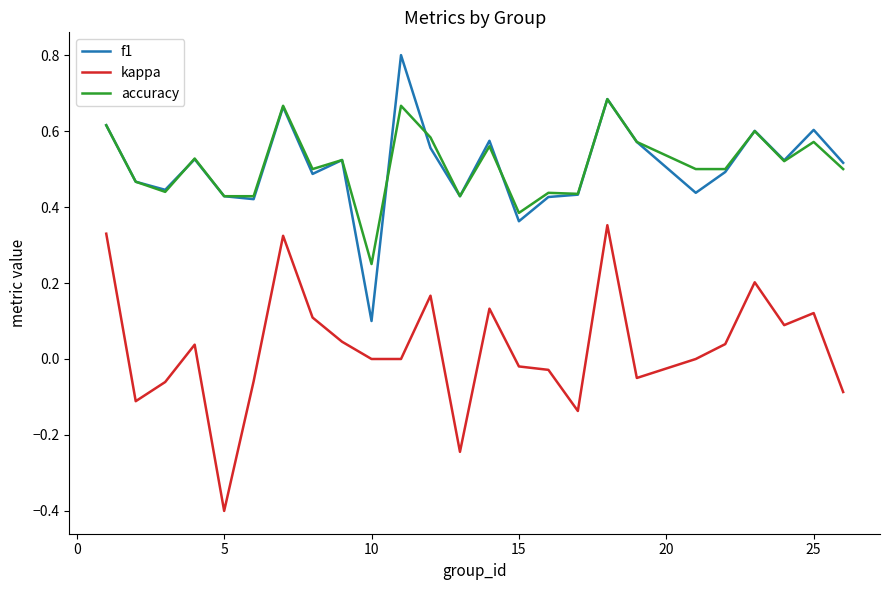

What is the maximum value shown in the chart?

0.8